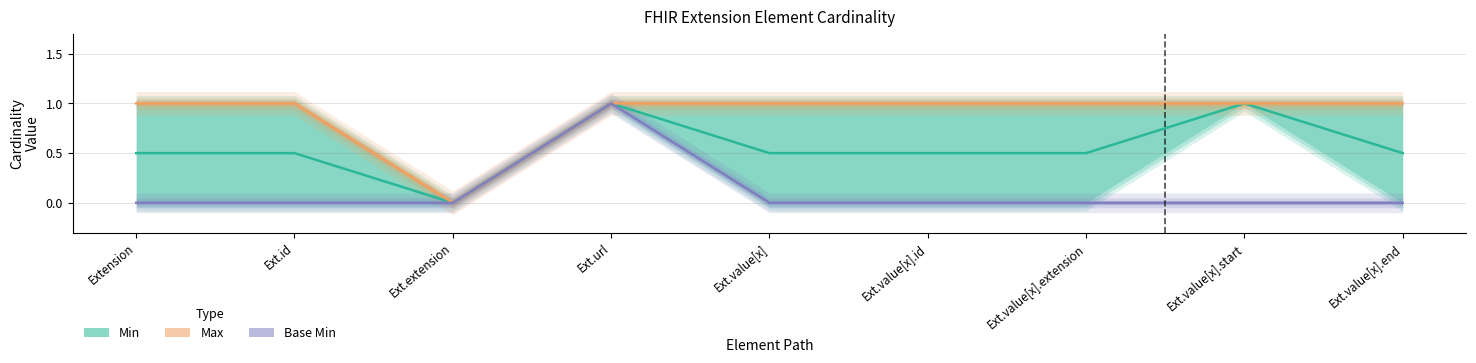

What is the maximum value for Max?

1